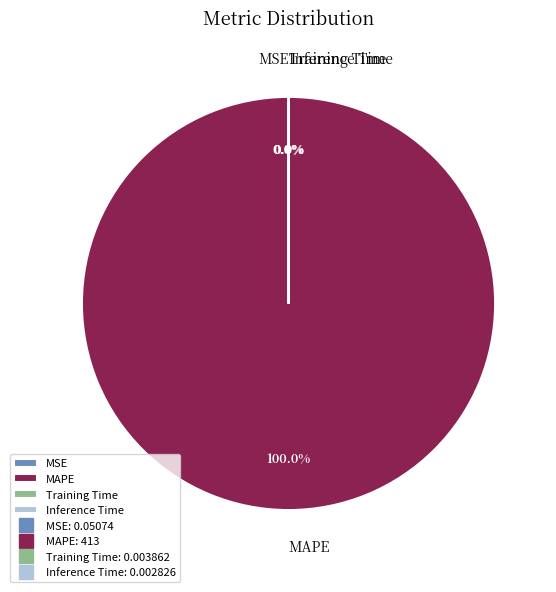

Which slice represents more than half of the pie?

MAPE